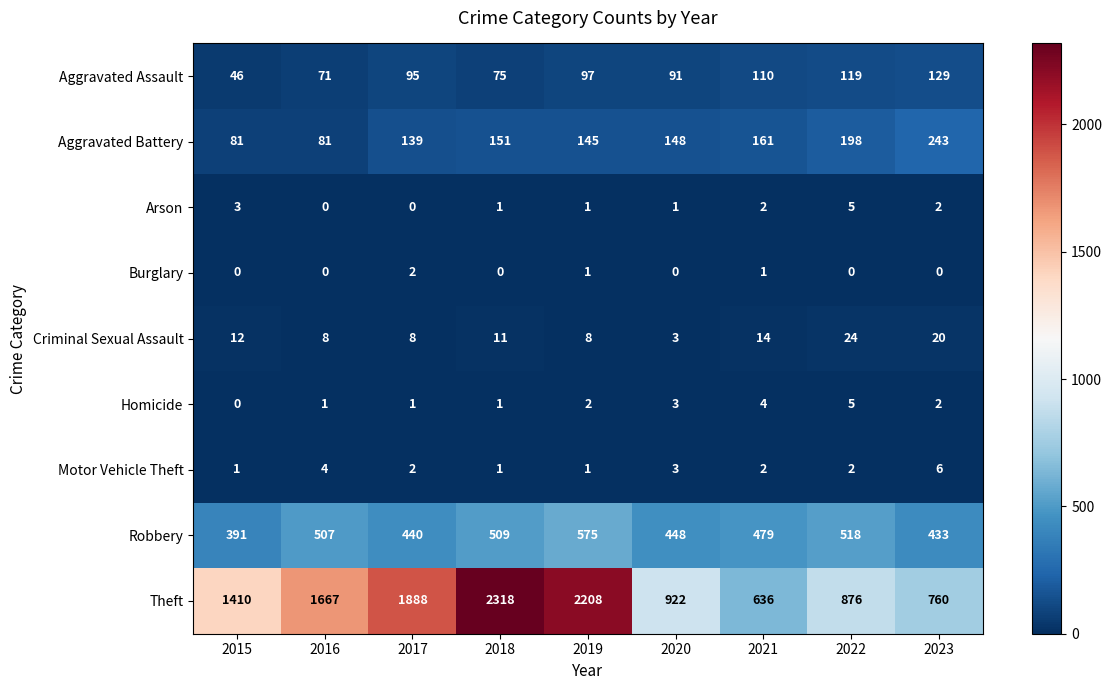

What is the total value across all series at 2016?

2339